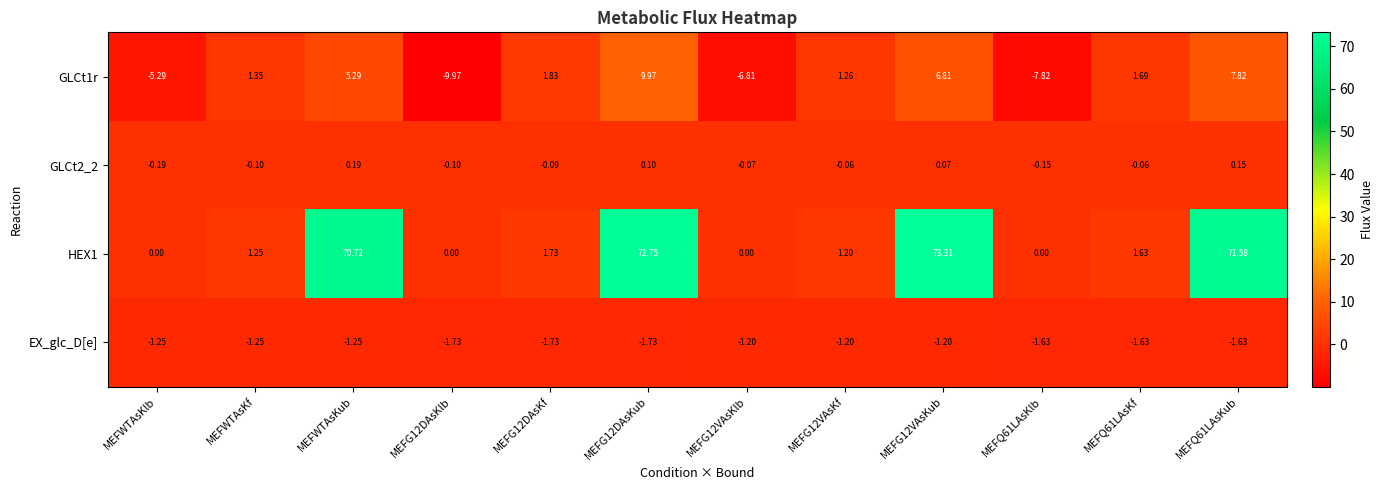

Which category has the highest value in the GLCt2_2 series?

MEFWTAsKub